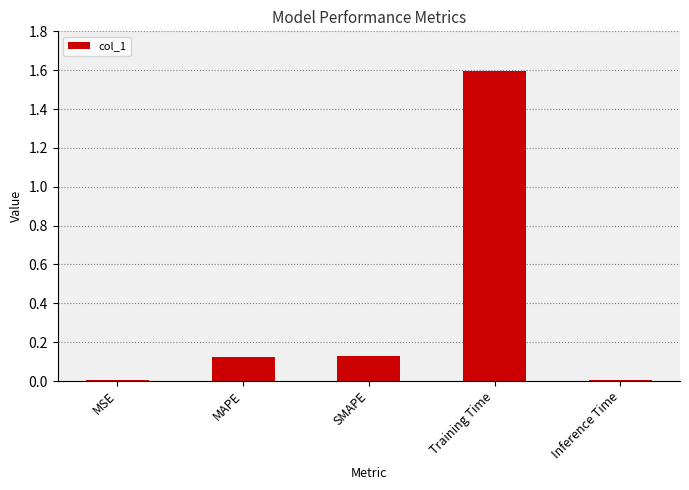

True or false: the data shows 2.4 at Training Time.

False